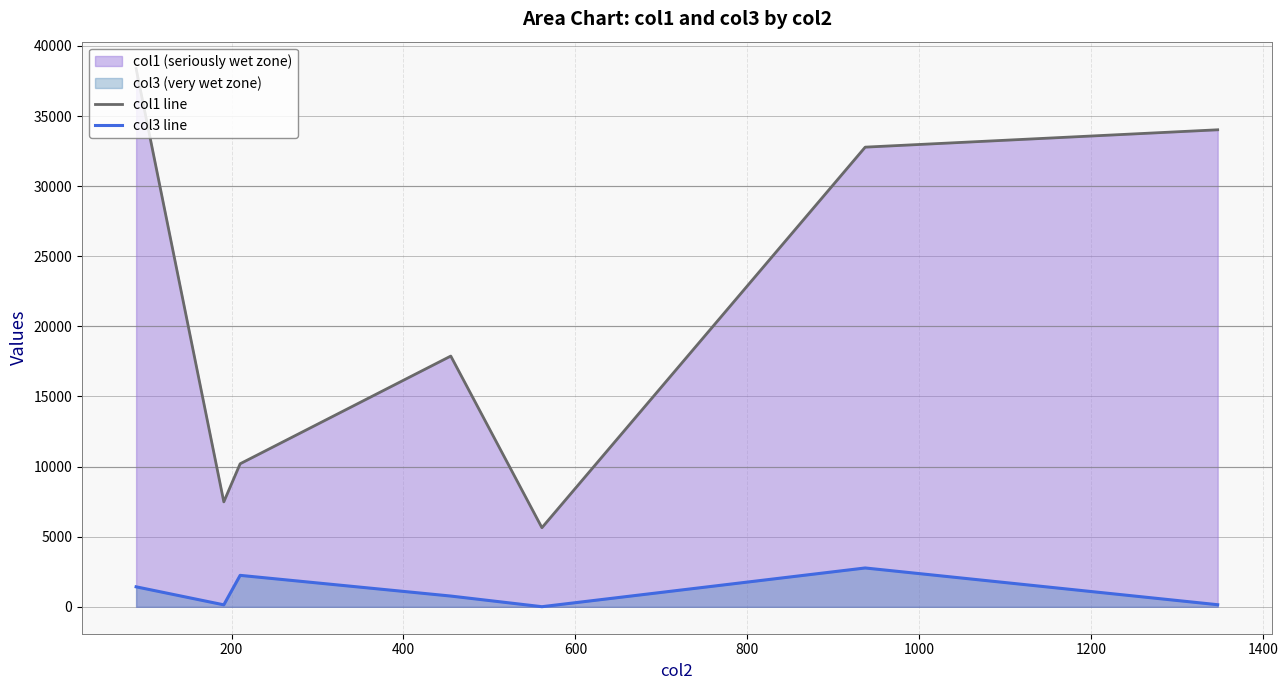

What is the value of the col3 line point at the 6th from the left?

2770